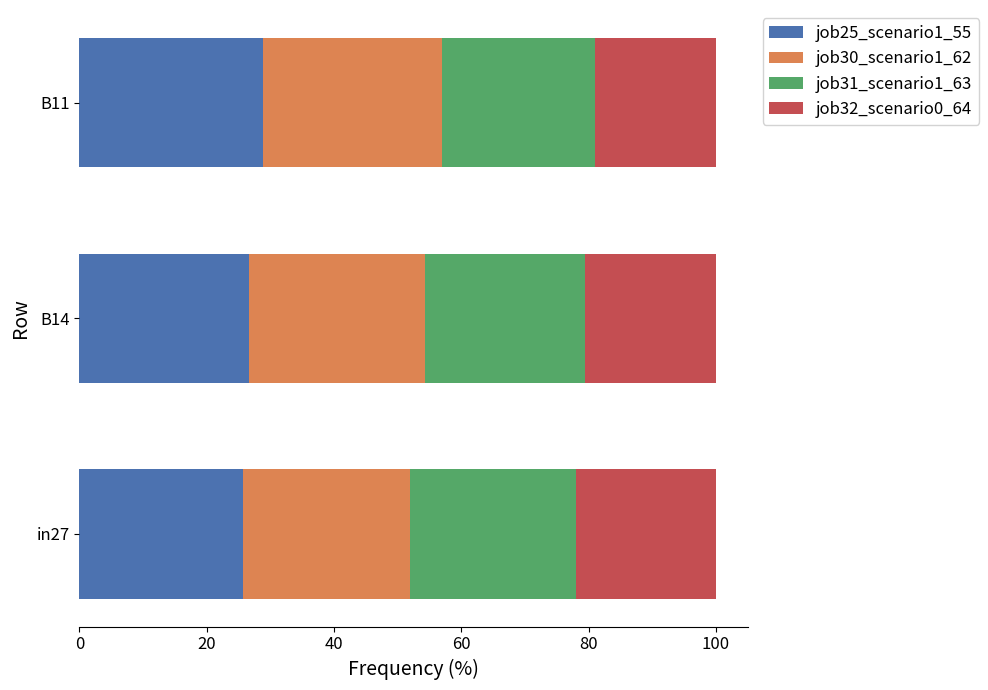

What is the sum of the job25_scenario1_55 values at B11 and B14?

55.4